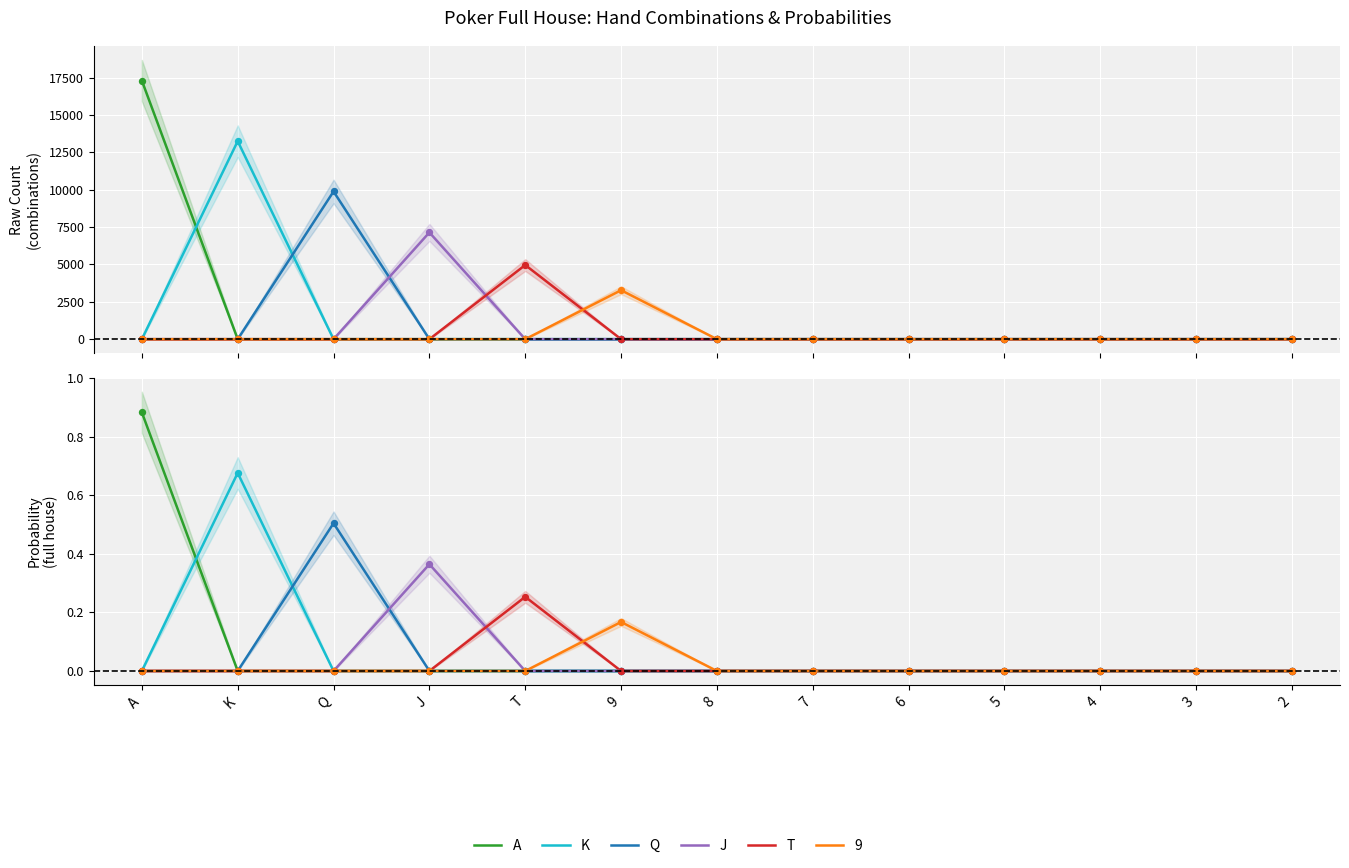

Which series contains the highest Y value?

A